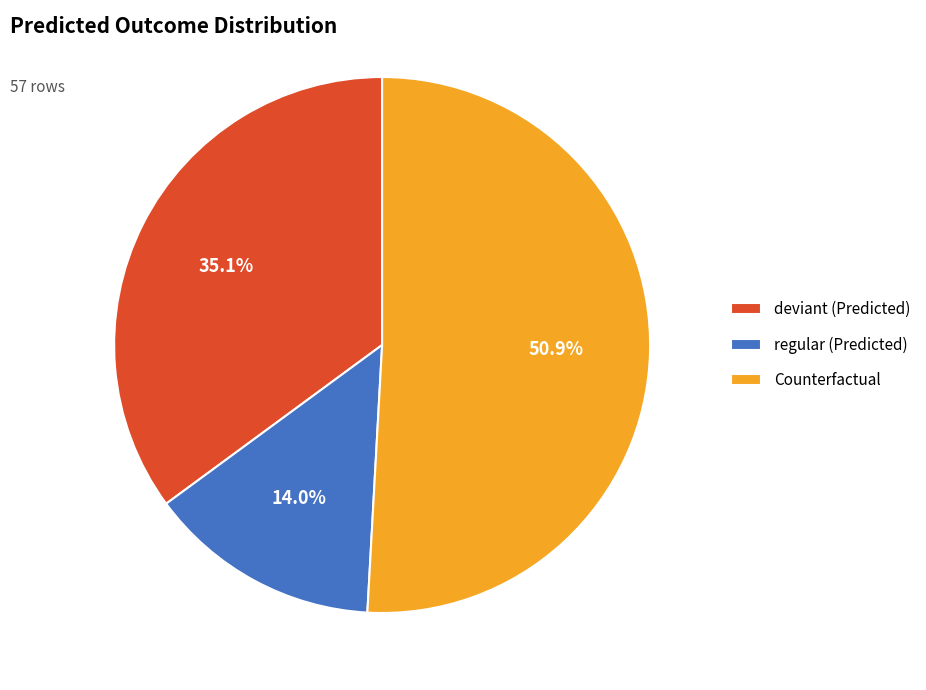

What is the largest slice in the pie chart?

Counterfactual